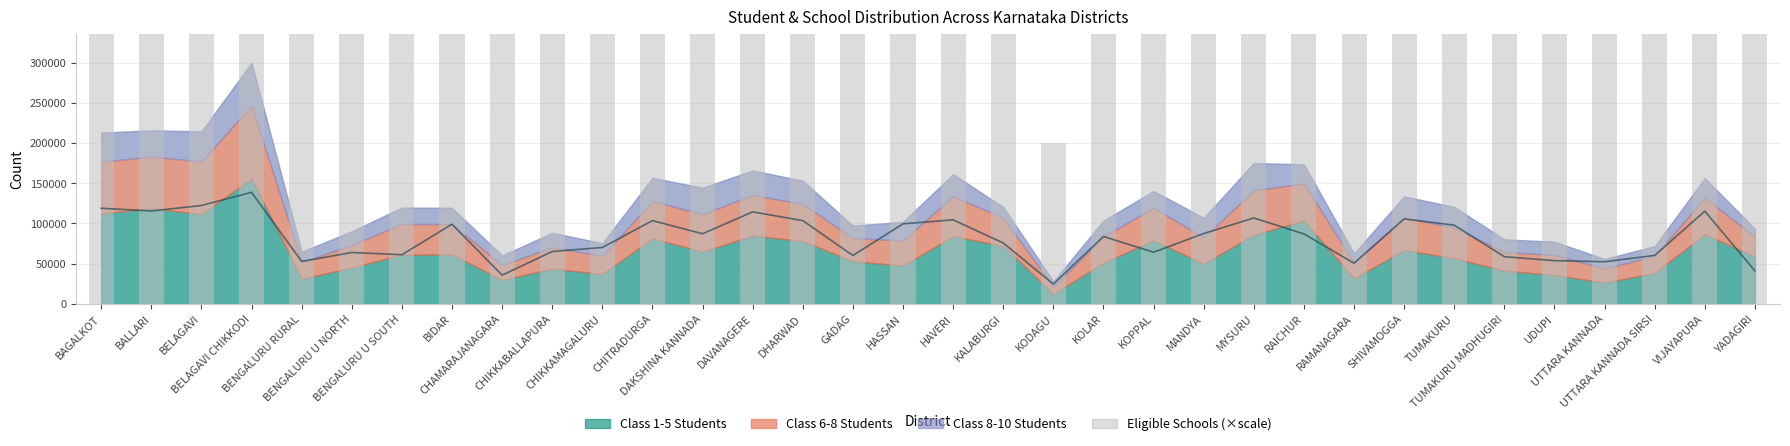

What is the approximate value of Eligible Schools (×scale) at BALLARI, to the nearest 10?

667200